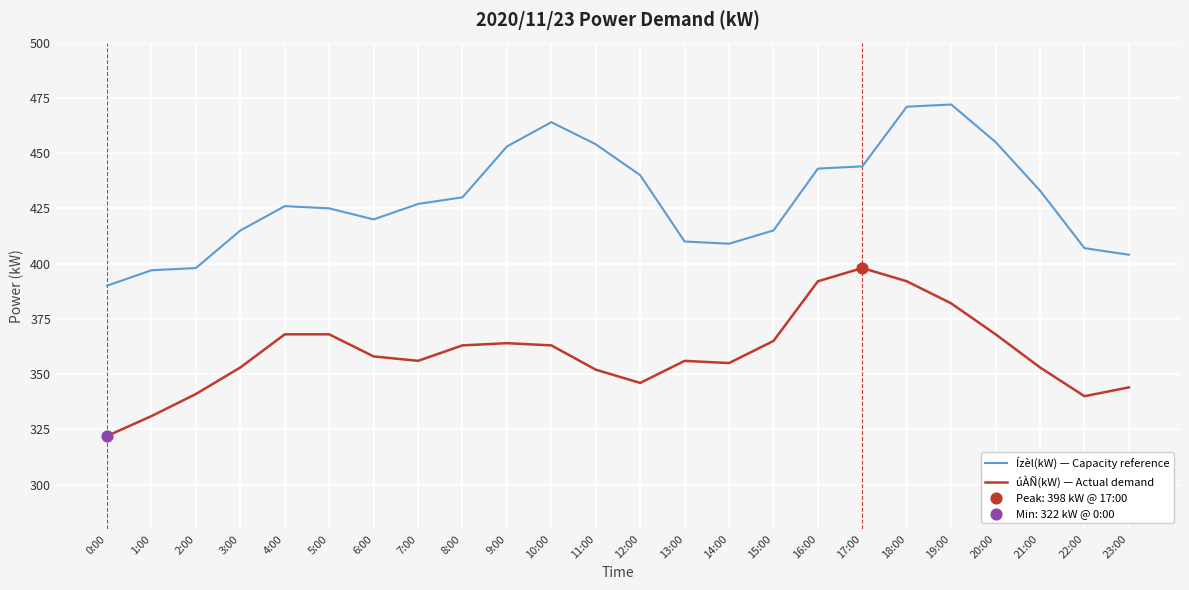

What is the spread (max minus min) of values at 21:00?

80